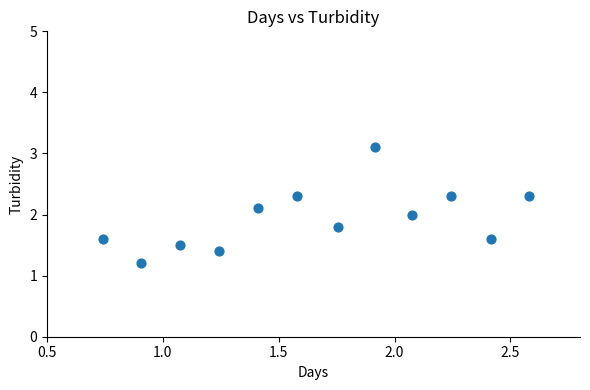

What is the average X value?

1.7